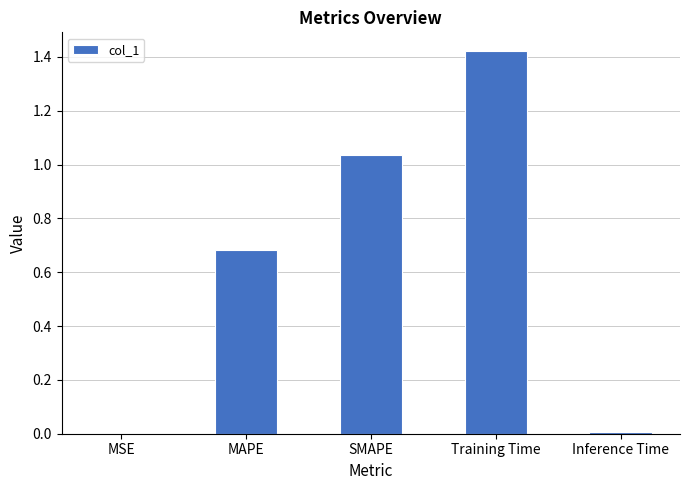

What is the sum of the values at MAPE and Training Time?

2.1